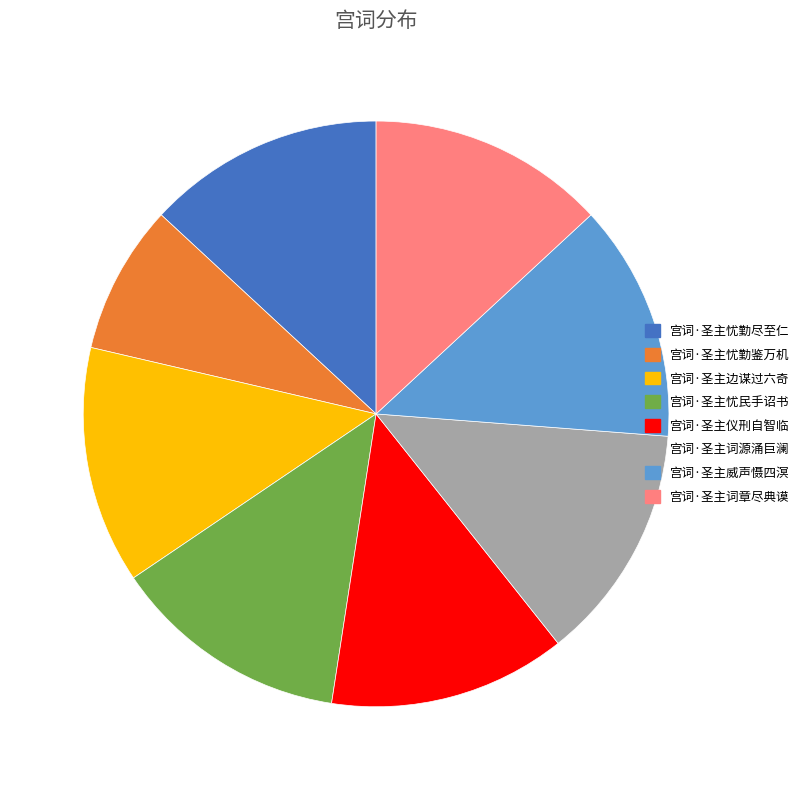

Is the sum of 宫词·圣主忧民手诏书 and 宫词·圣主忧勤鉴万机 greater than half?

No